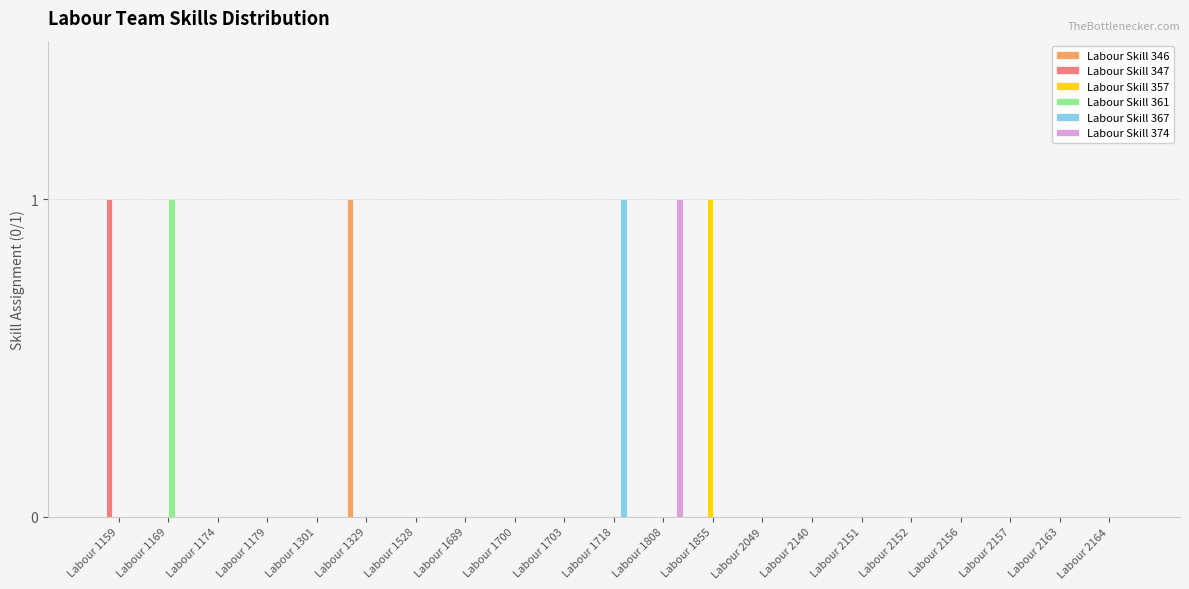

Are the bars horizontal?

No